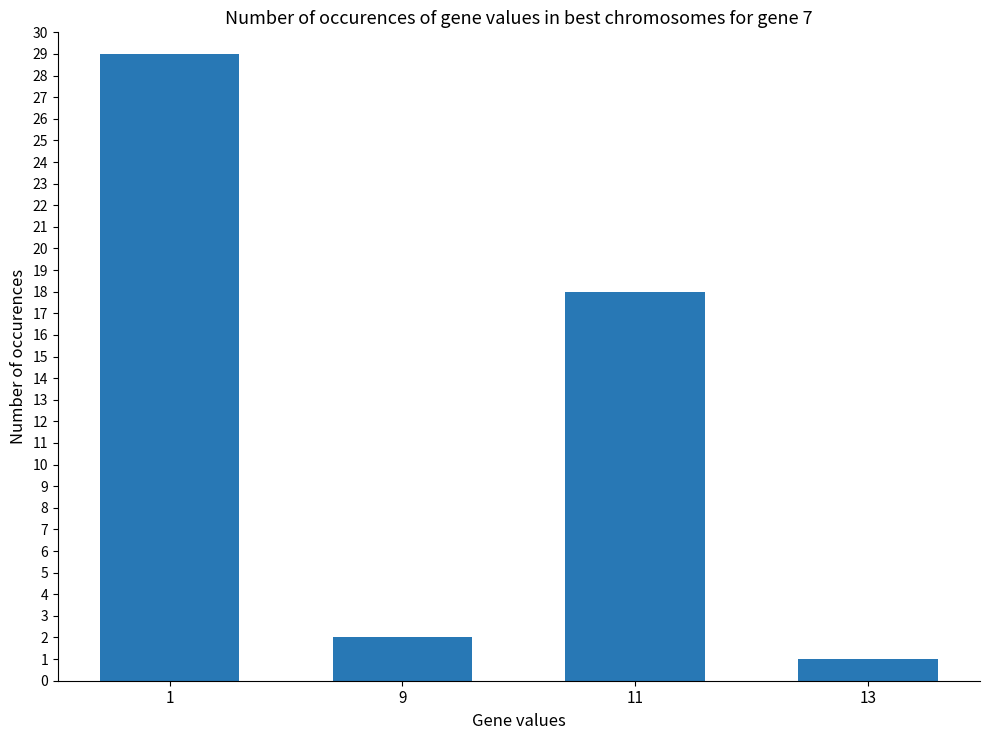

The value at 11 is 18. True or false?

True